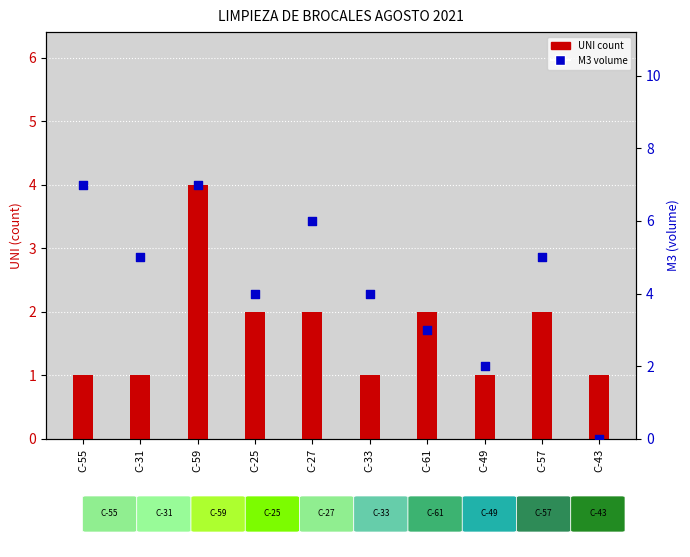

Which series has the largest Y range (max minus min)?

M3 volume